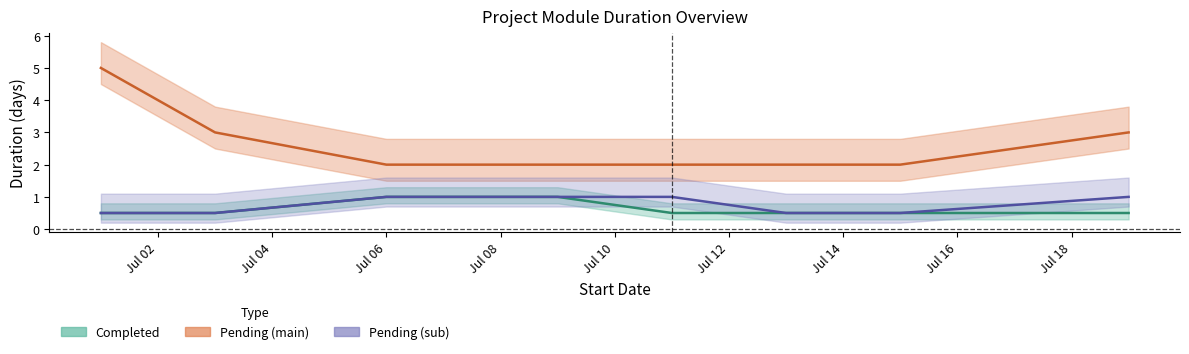

Which category has the highest value in the pending_detail series?

Jul 06